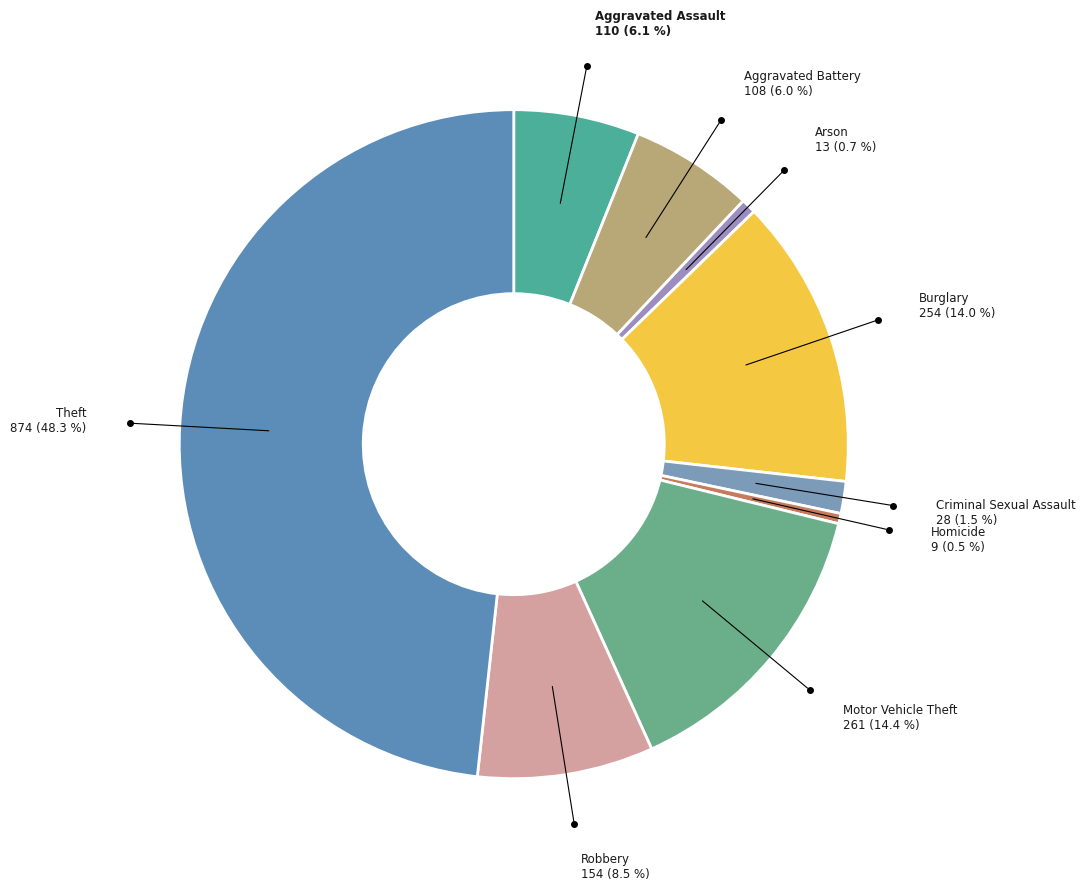

How many segments does this pie chart have?

9